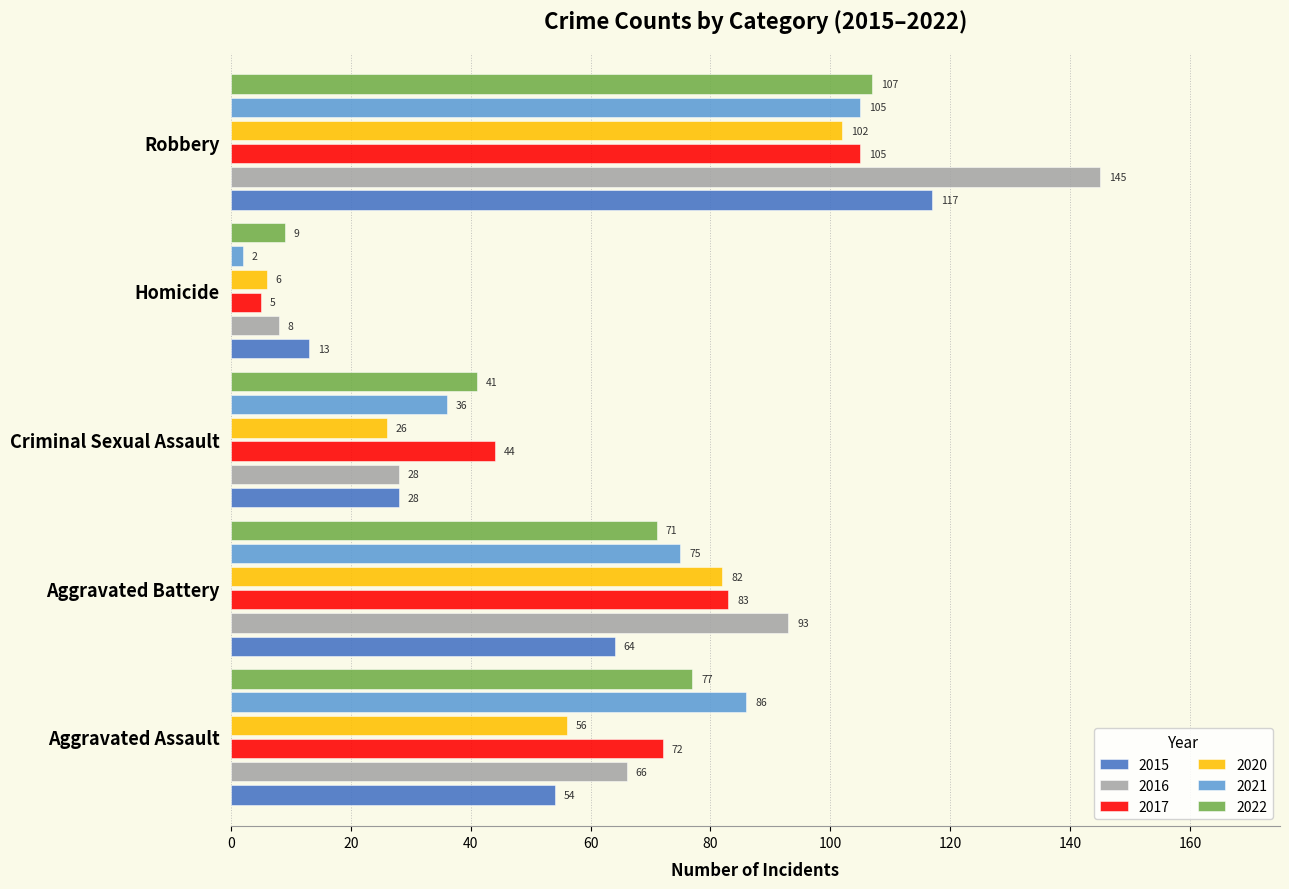

The 2017 series shows 107 at Aggravated Assault. True or false?

False